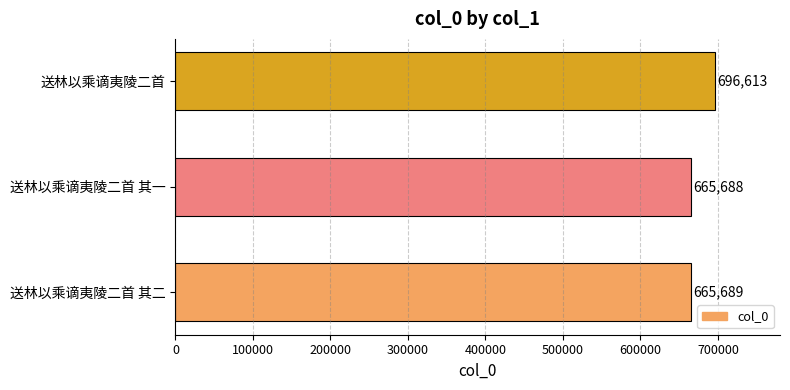

List the labels in order of value, largest first.

送林以乘谪夷陵二首, 送林以乘谪夷陵二首 其二, 送林以乘谪夷陵二首 其一